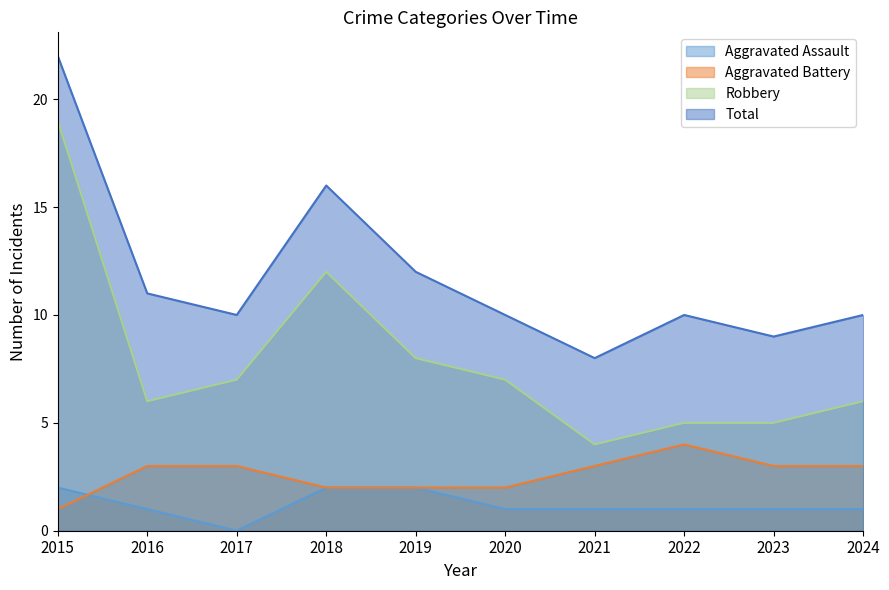

What is the value of the Aggravated Battery point at the 9th from the left?

3